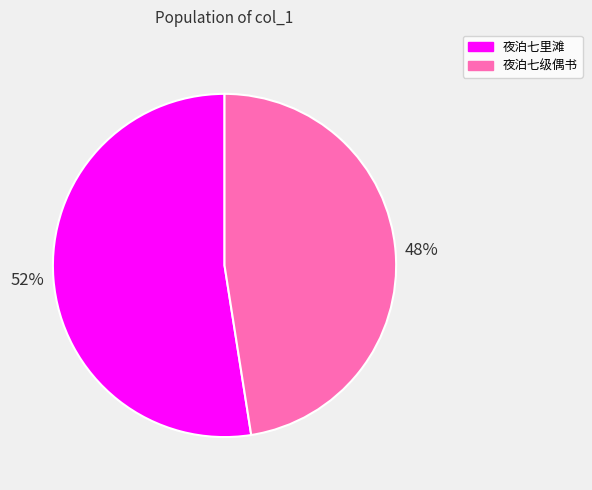

True or false: 夜泊七级偶书 accounts for 33% of the total.

False